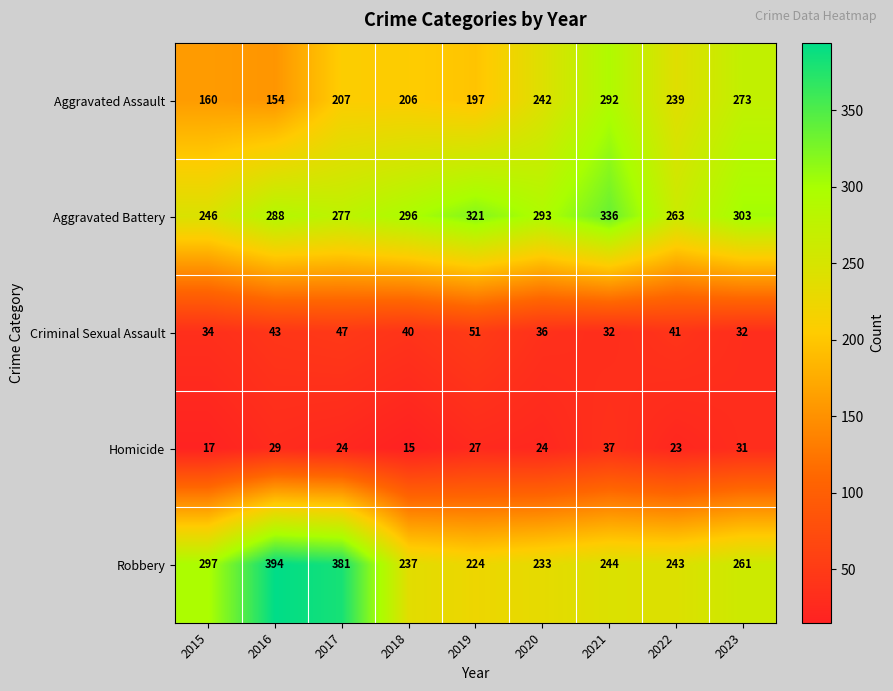

Which category has the highest value in the Robbery series?

2016